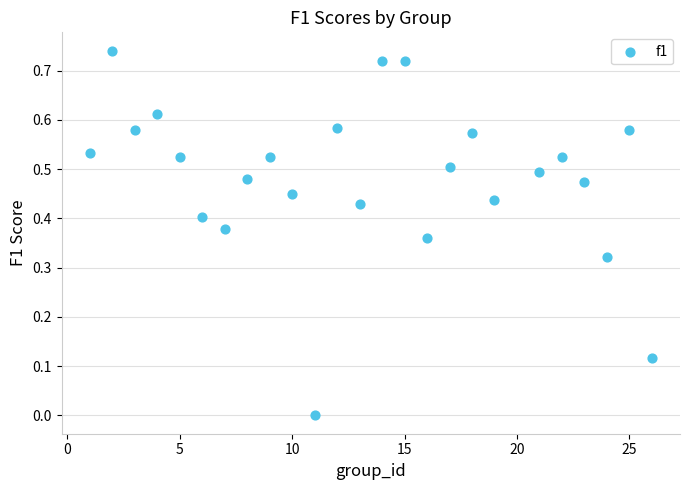

What is the range of X values (max minus min)?

25.0